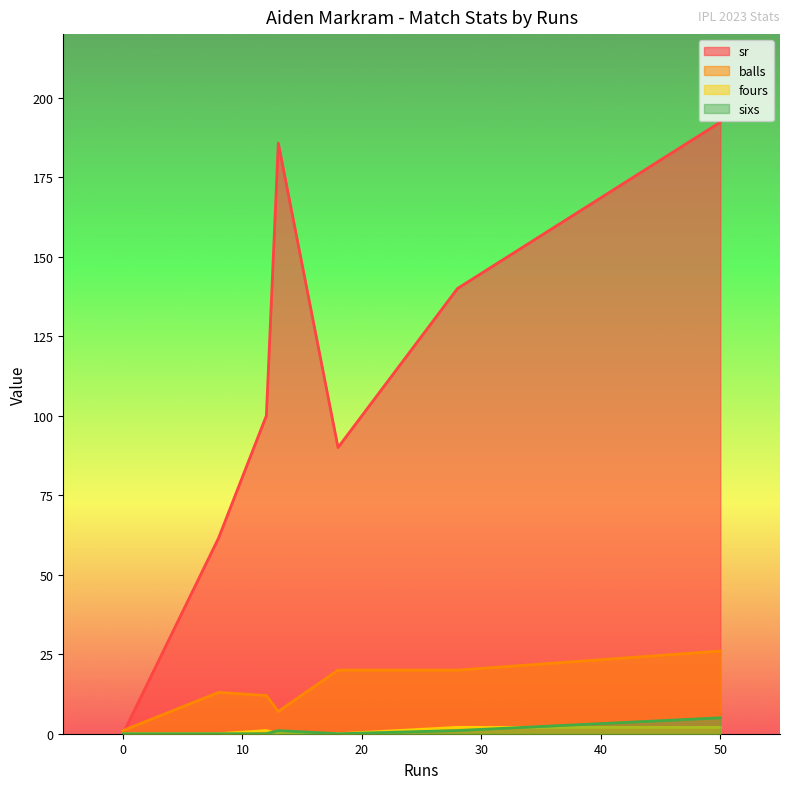

What is the spread (max minus min) of values at 28?

139.0